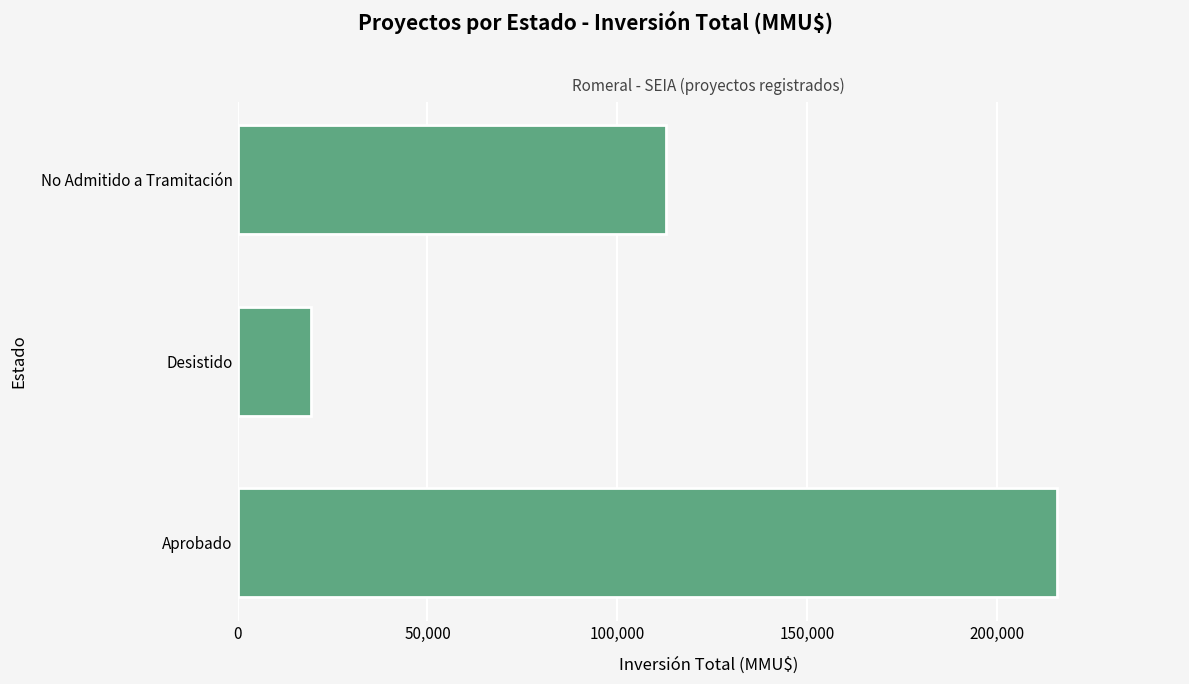

Rank the categories by value from highest to lowest.

Aprobado, No Admitido a Tramitación, Desistido